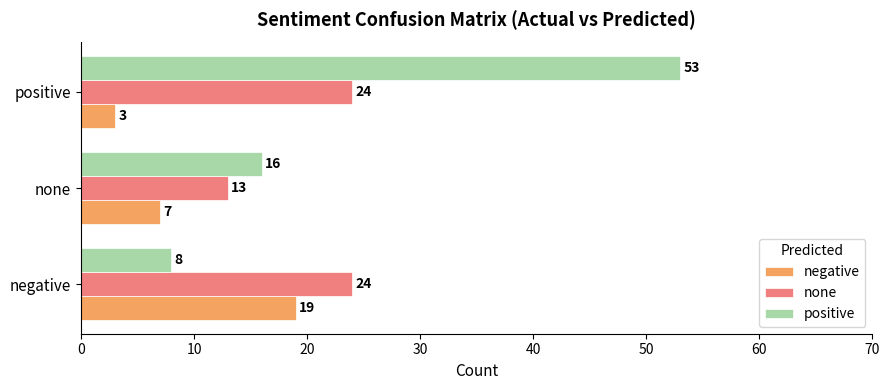

What is the sum of all positive values?

77